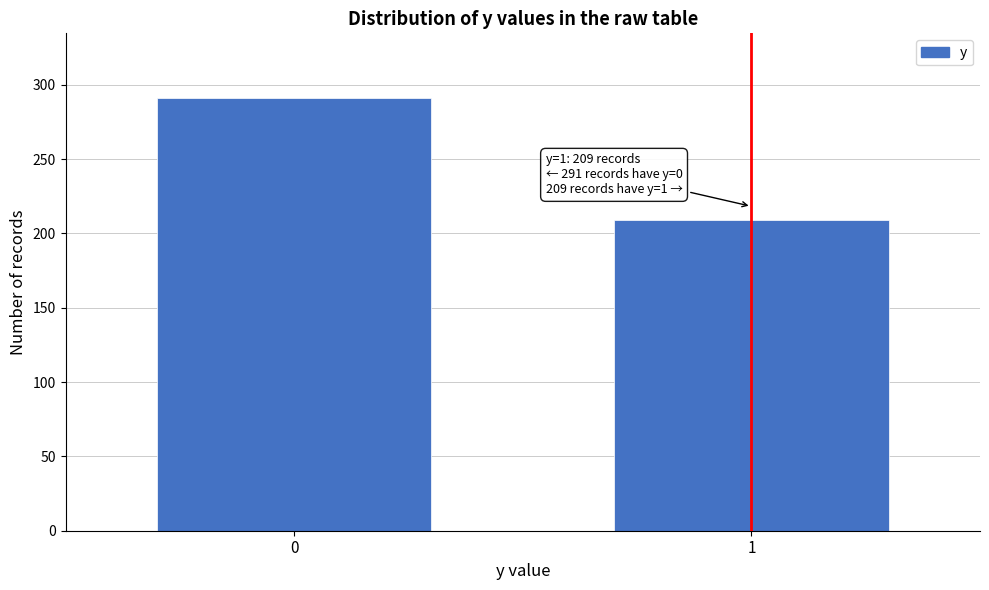

Reading left to right, extract all data points from this chart.

291	209